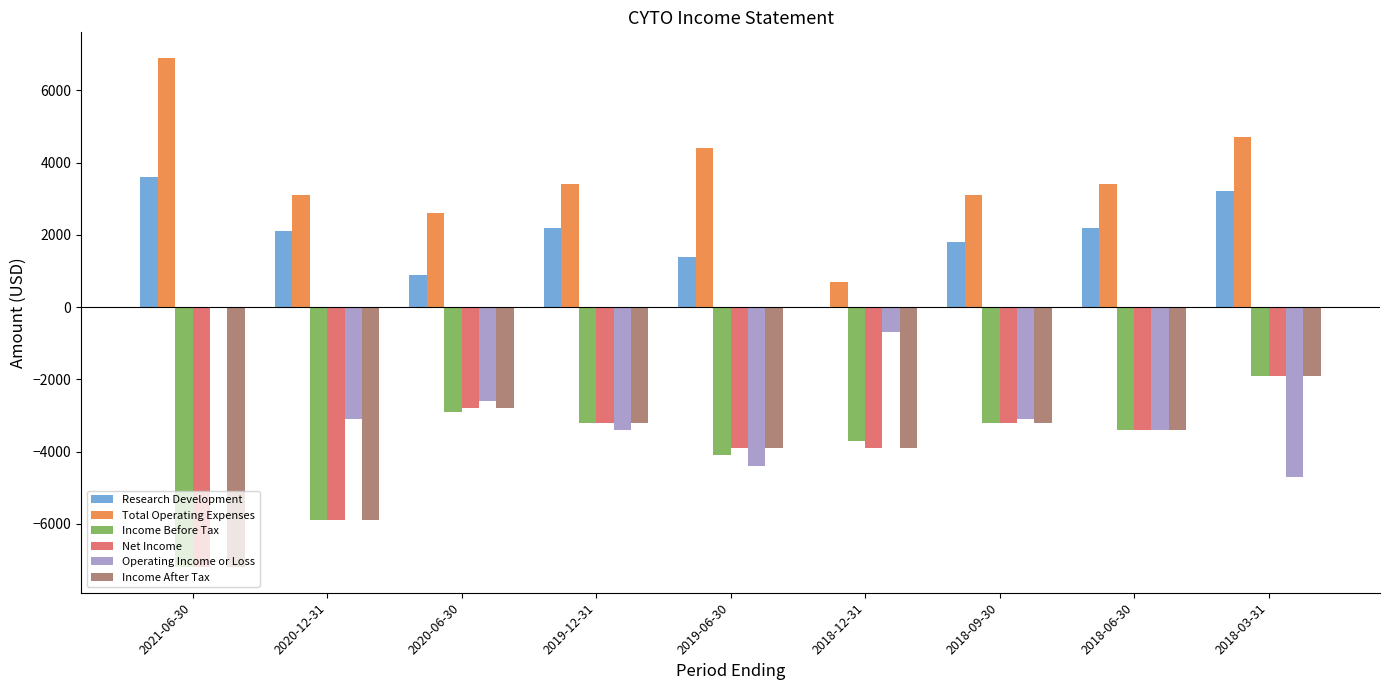

What is the average value of the Income After Tax series?

-3933